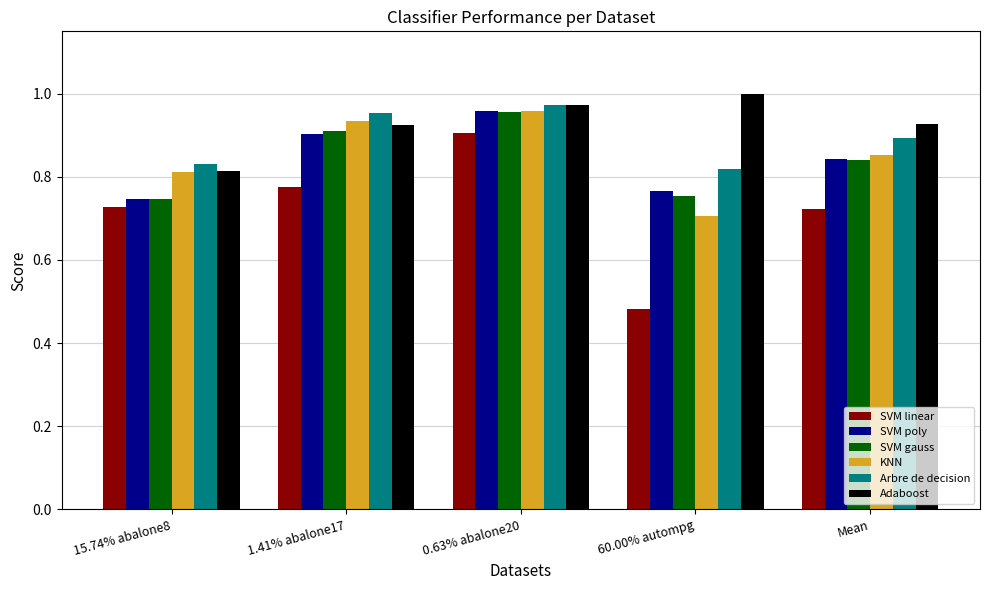

What is the spread (max minus min) of values at Mean?

0.2